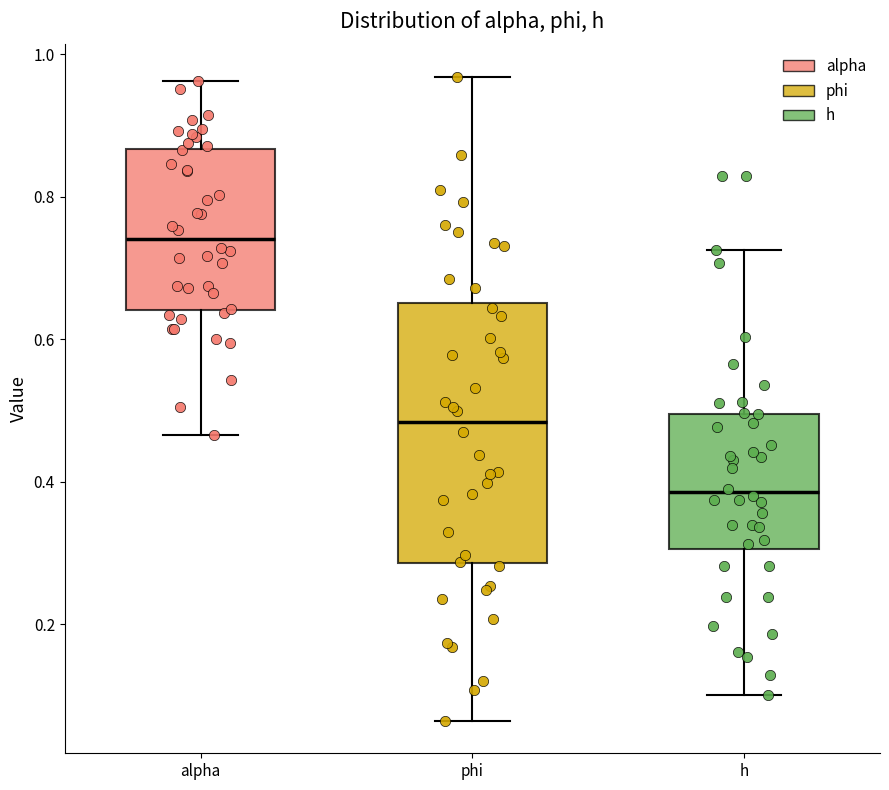

Where does the median line of the box for phi sit on the y-axis? The values are not printed on the chart, so give them approximately, as read against the axis.

0.48